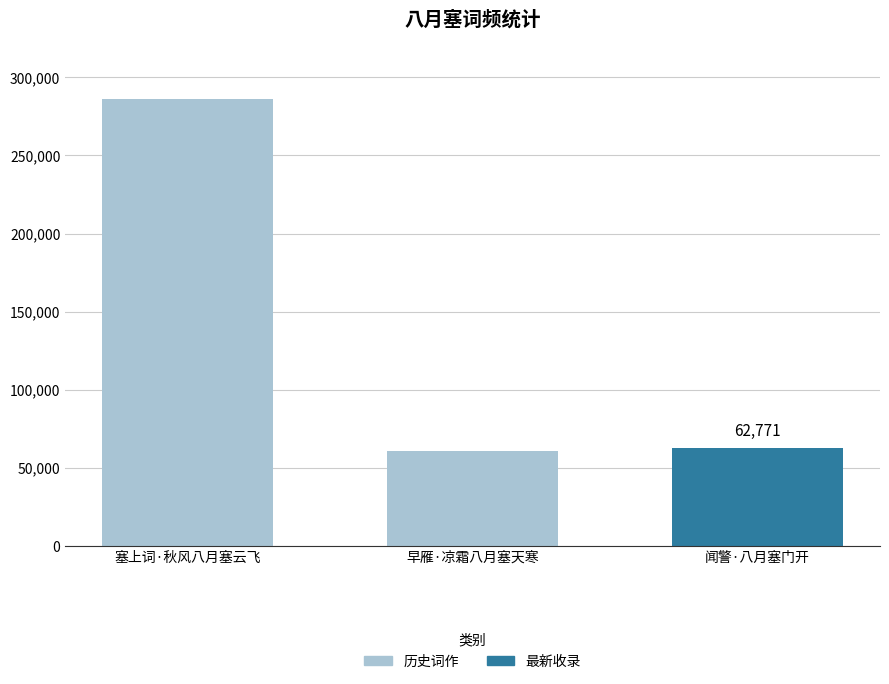

What is the maximum value shown in the chart?

286455